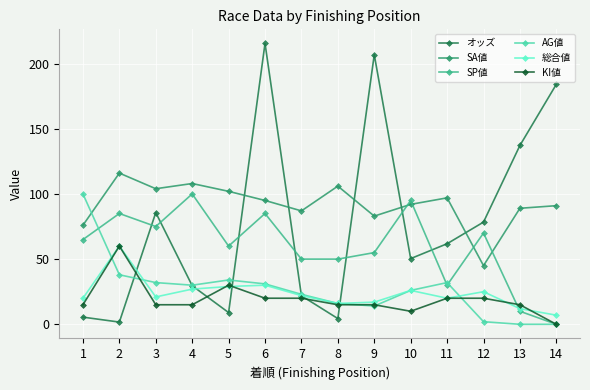

Which series has the largest total across all categories?

SA値